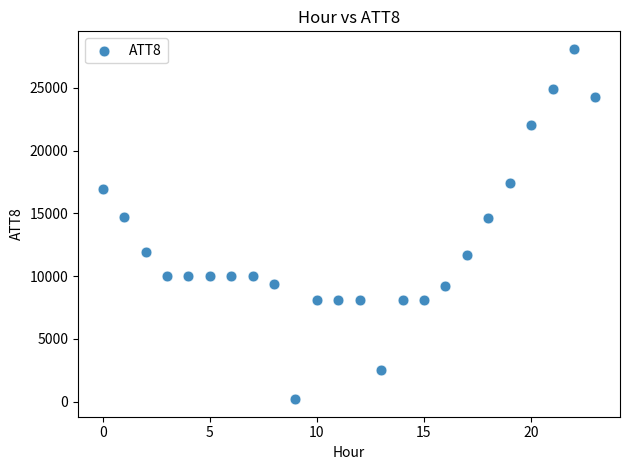

What is the range of Y values (max minus min)?

27900